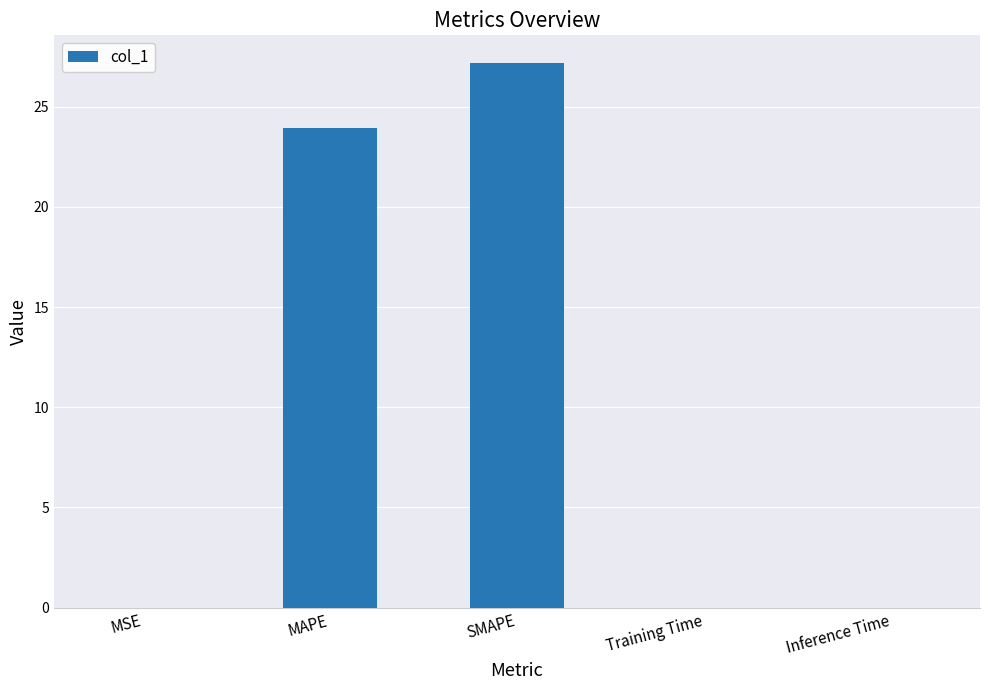

Are the bars horizontal?

No